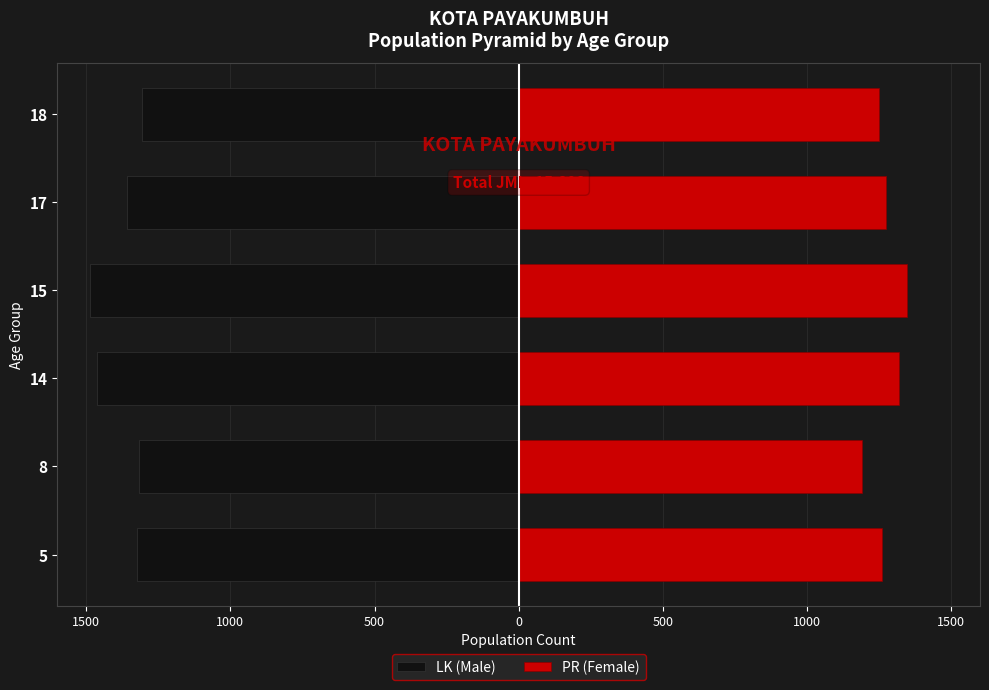

Reading right to left, what are all the values shown in this chart?

LK (Male): -1308	-1360	-1488	-1461	-1317	-1323
PR (Female): 1250	1273	1347	1320	1190	1261